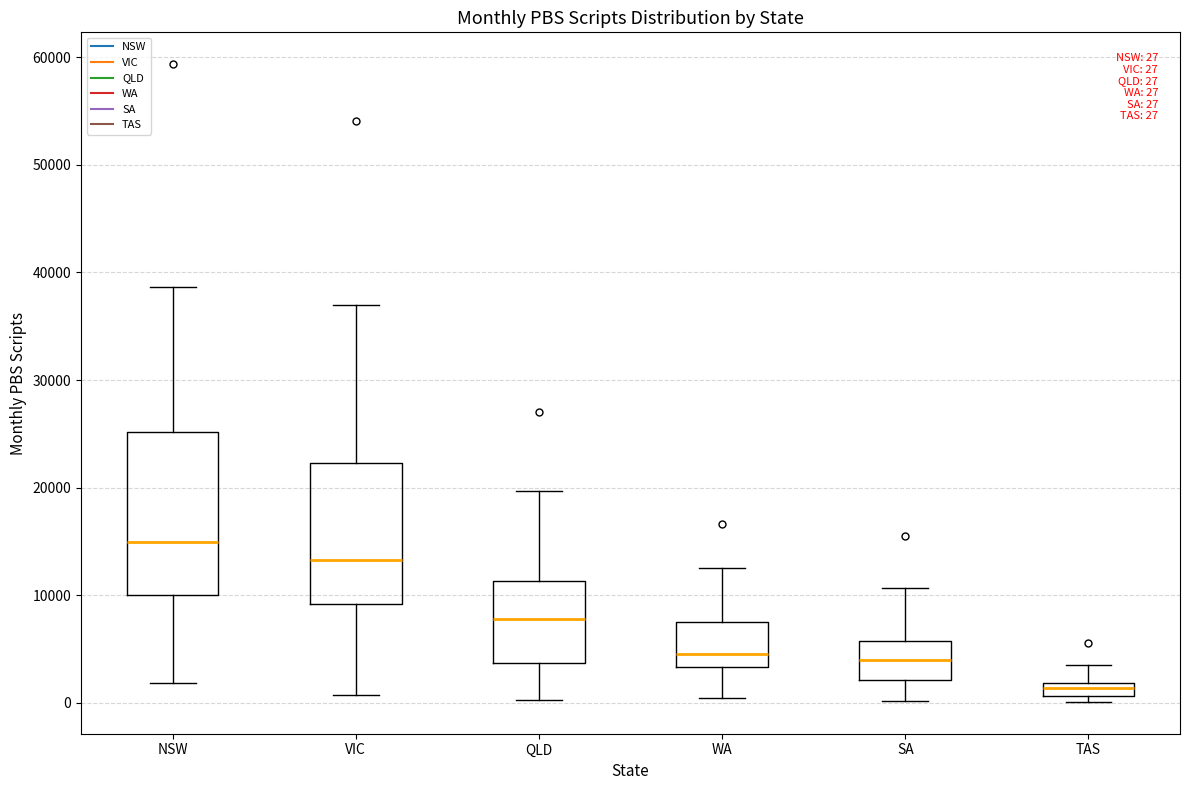

Comparing the boxes themselves (not the whiskers), which one is the tallest?

NSW